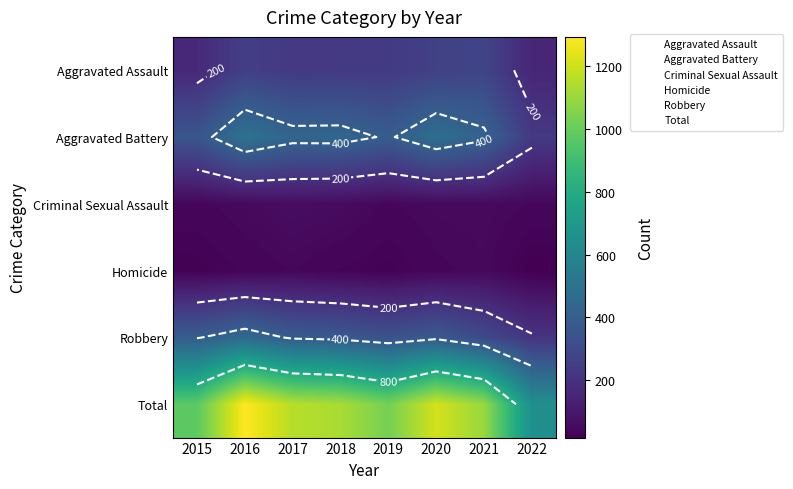

What is the difference between the highest and lowest values at 2018?

1098